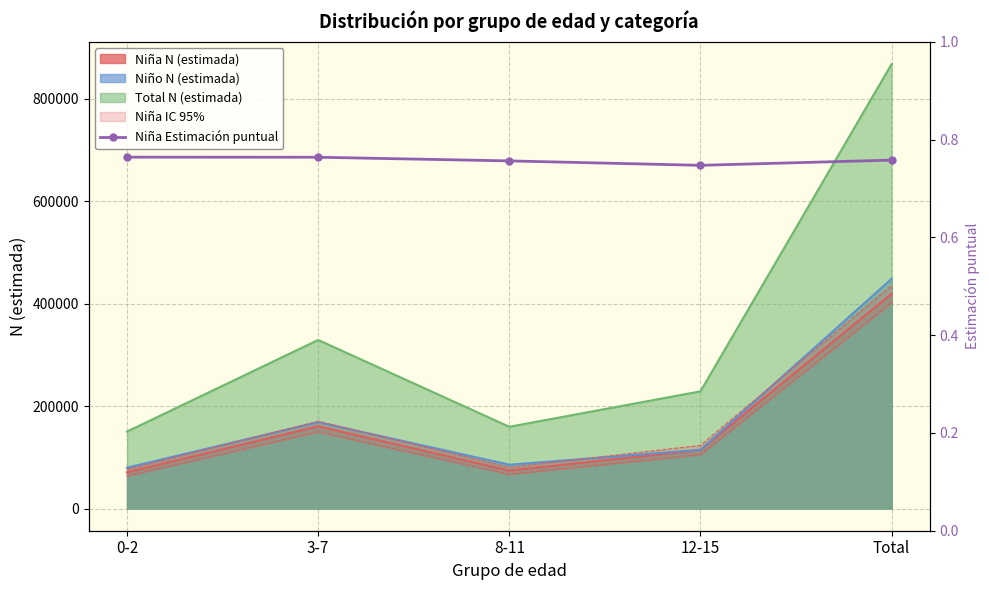

What is the minimum value shown in the chart?

0.7